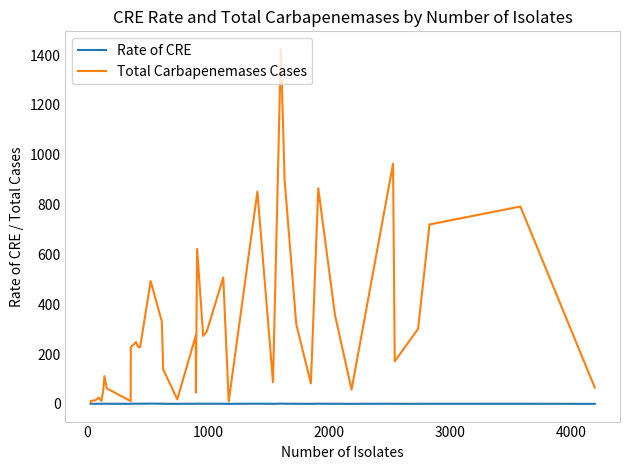

Which series has the widest spread of values?

Total Carbapenemases Cases